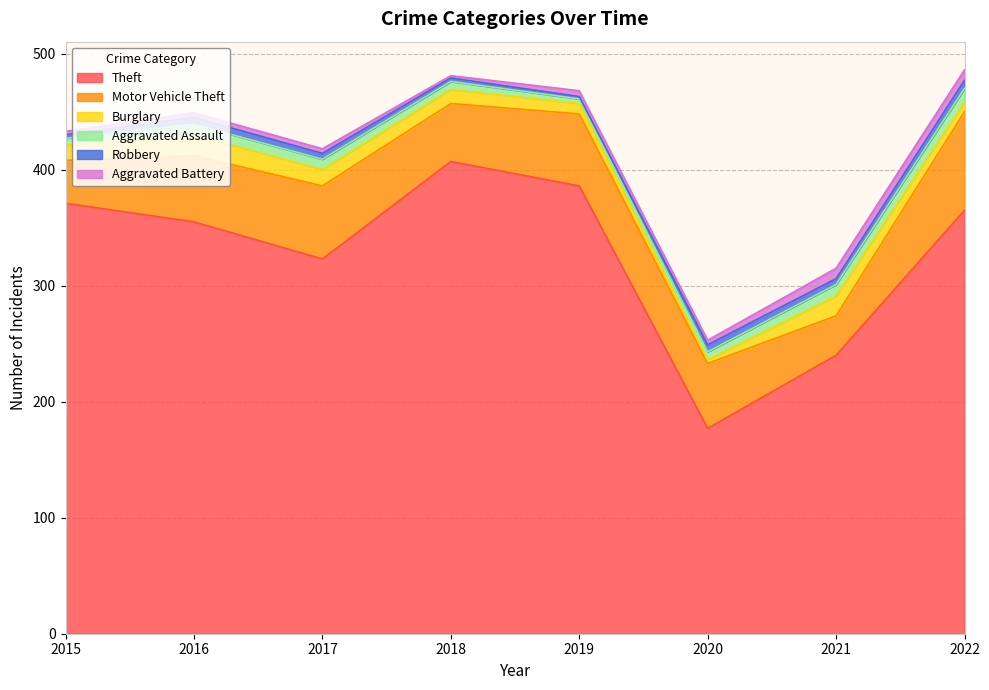

Count the number of categories in the chart.

8